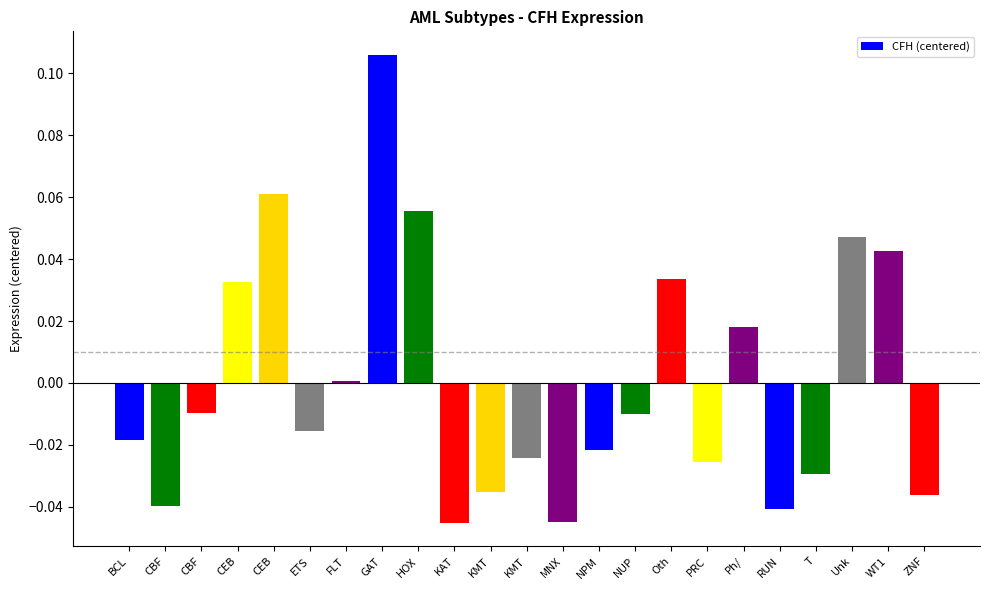

What is the change in value from PRC to Unk?

+0.1